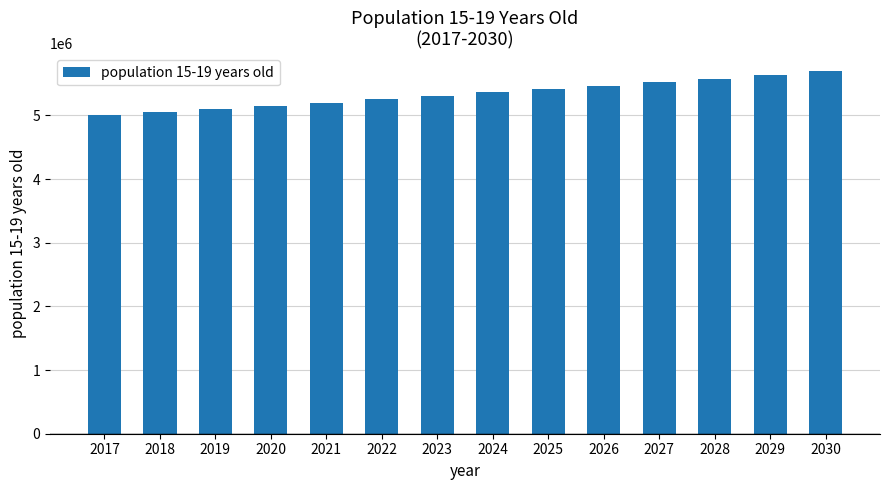

What is the sum of the values at 2028 and 2025?

10992625.3